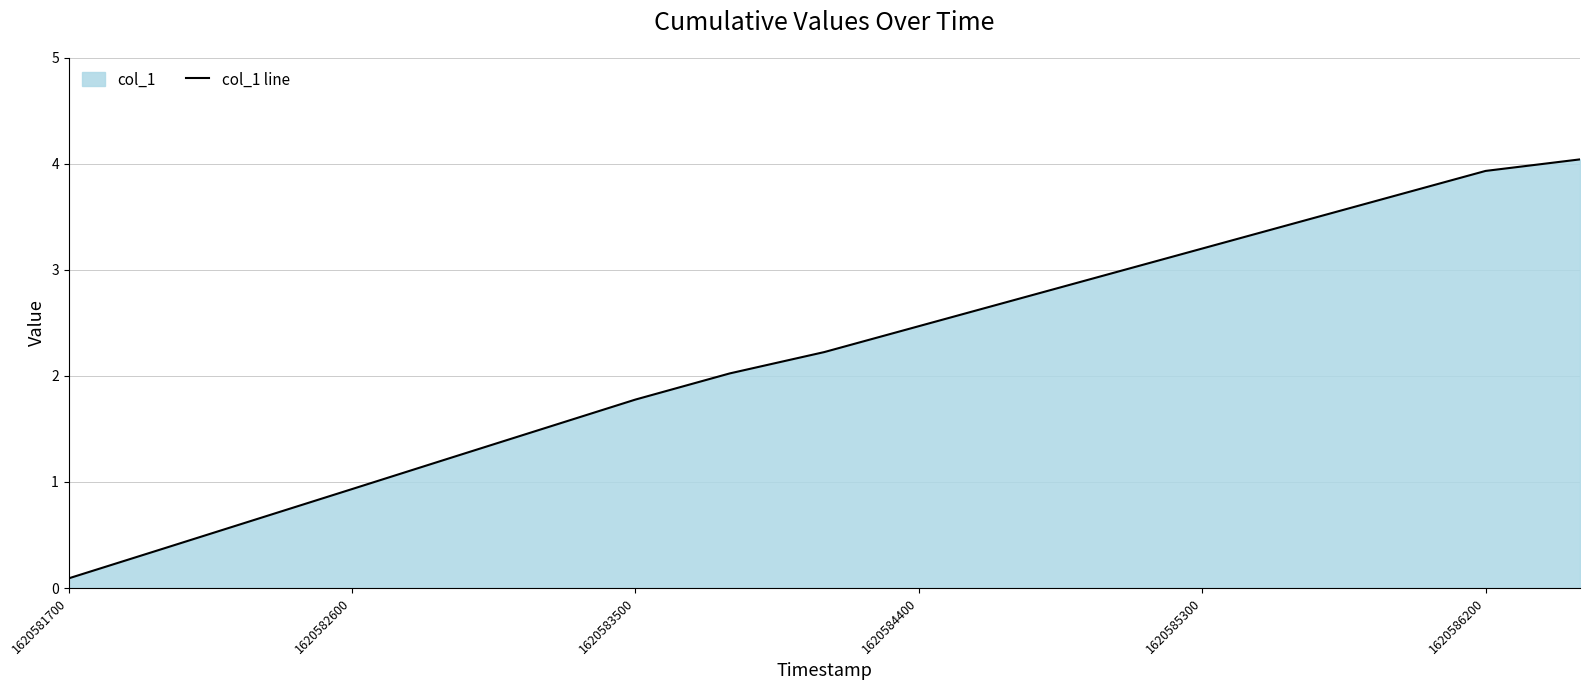

The chart shows a value of 1.8 at 1620583500. True or false?

True